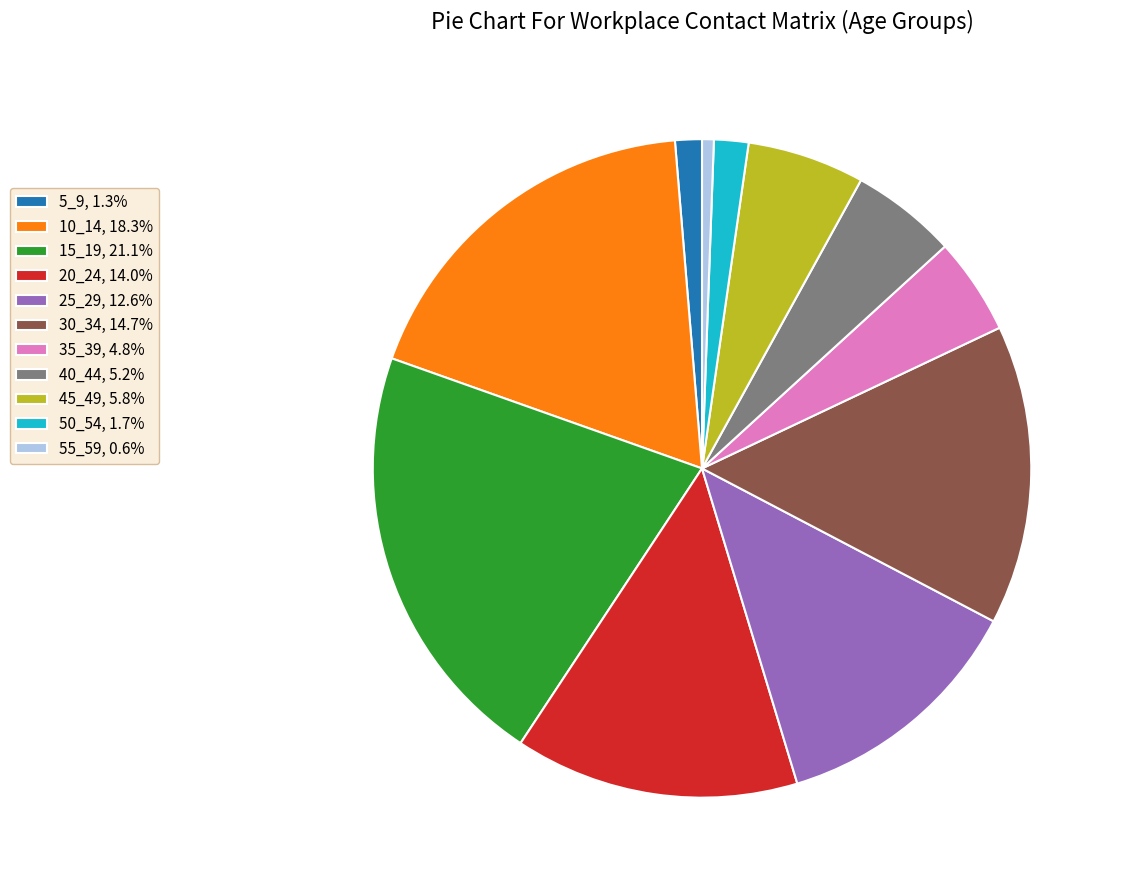

Which category has the biggest portion of the pie?

15_19